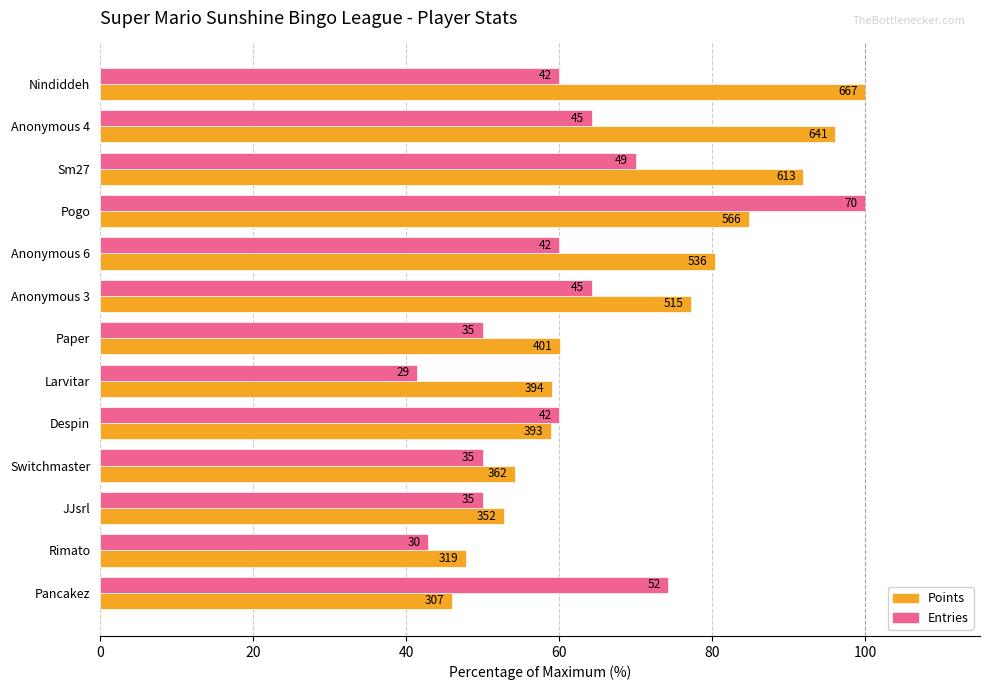

What are all the series names shown in the legend?

Points, Entries